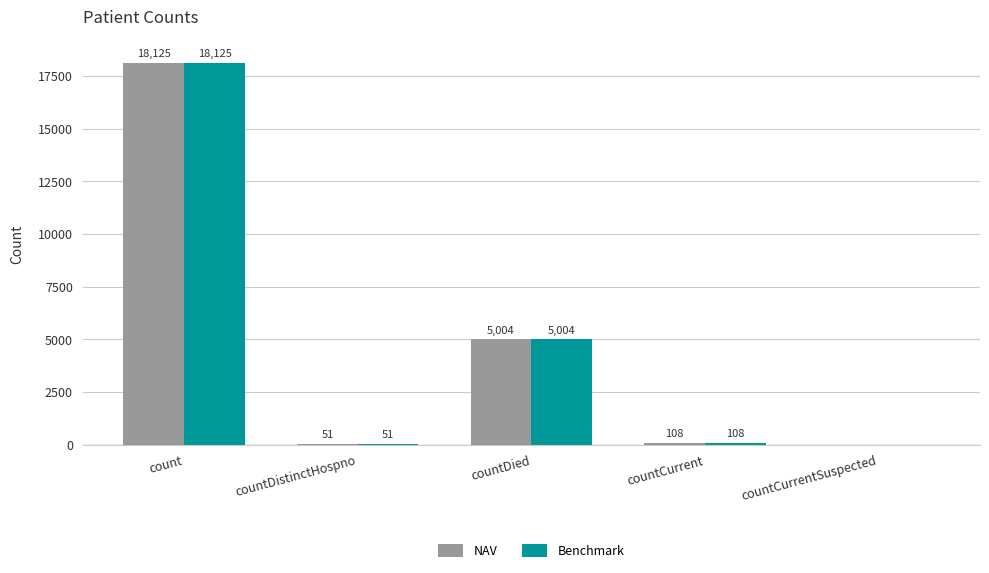

At which category does the chart reach its peak across all series?

count